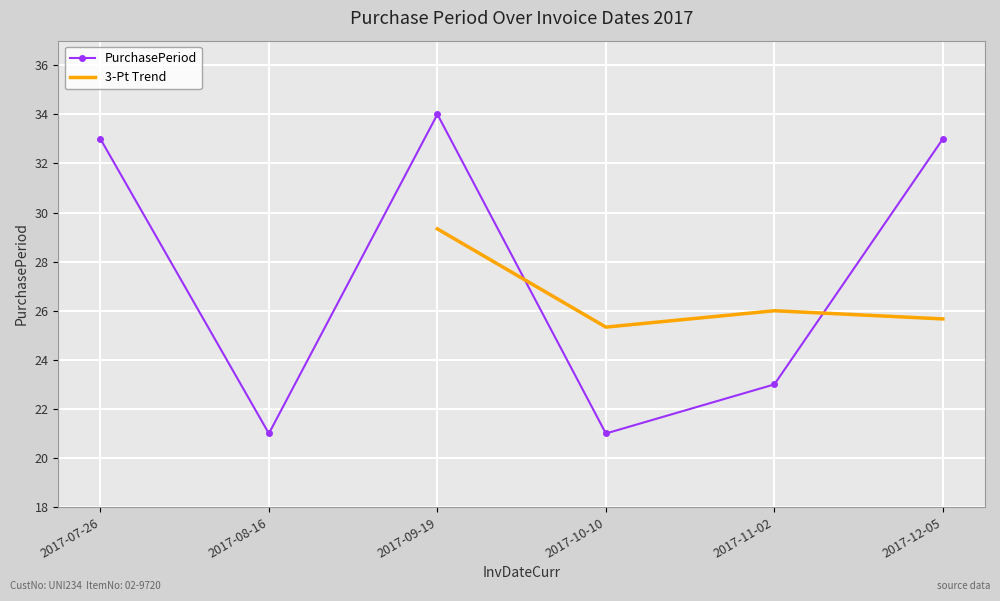

Where is the data nearest to the value 27?

2017-11-02